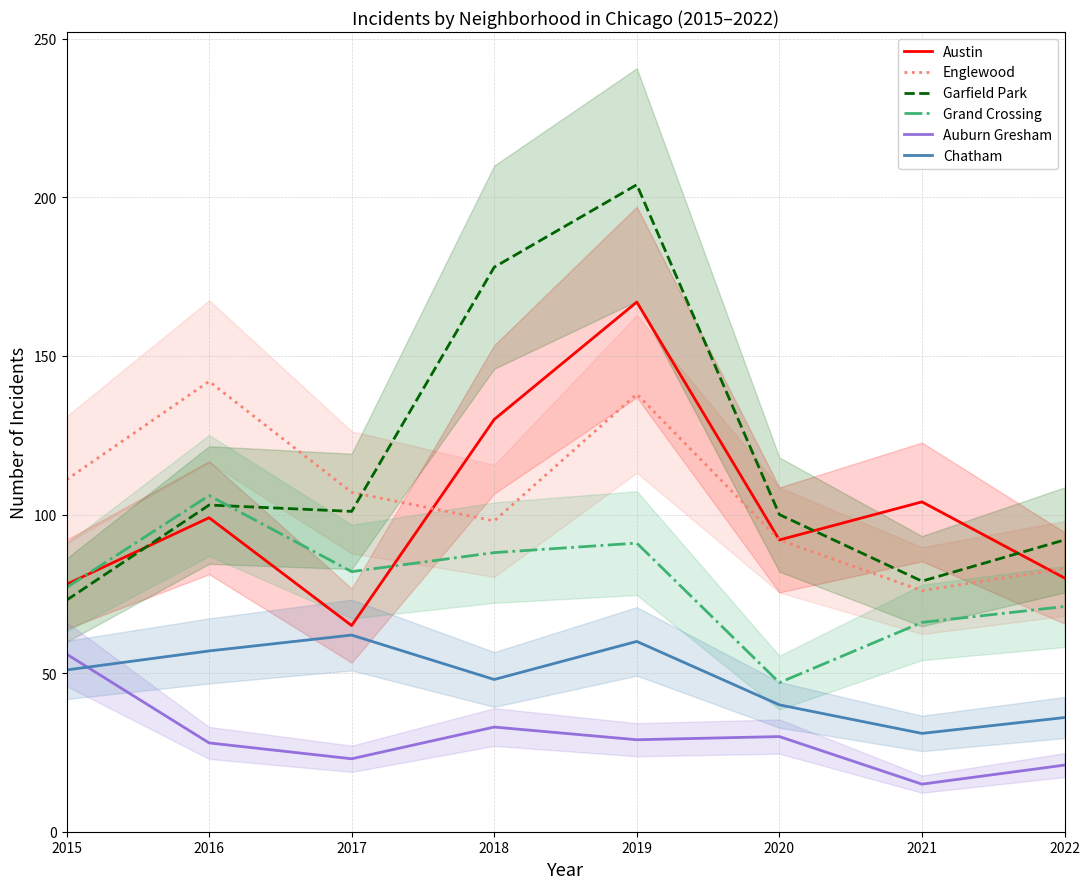

How many interior local valleys does the Grand Crossing series have?

2